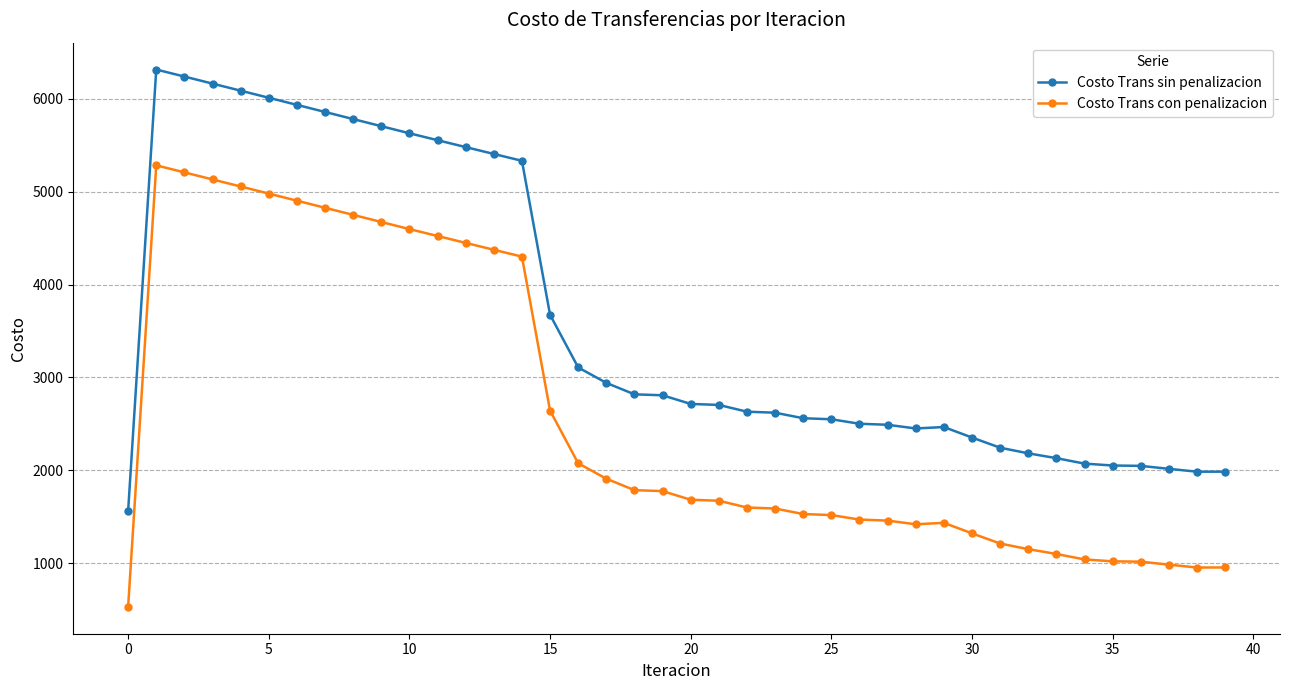

What are all the series names shown in the legend?

Costo Trans sin penalizacion, Costo Trans con penalizacion